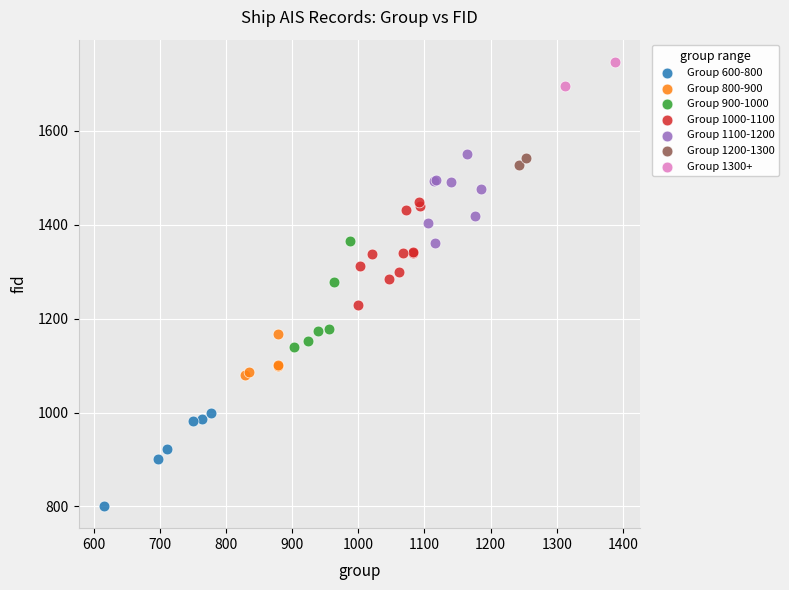

What are all the series names shown in the legend?

Group 600-800, Group 800-900, Group 900-1000, Group 1000-1100, Group 1100-1200, Group 1200-1300, Group 1300+